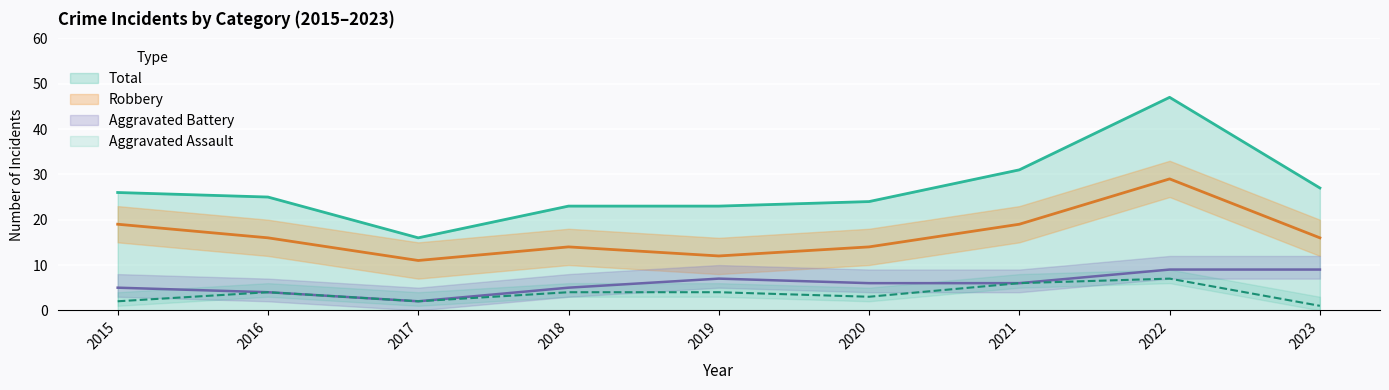

What is the minimum value for Total?

16